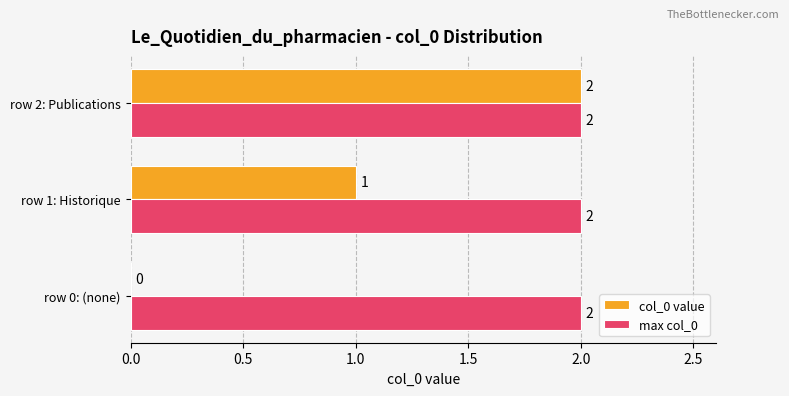

Which category has the highest value in the col_0 value series?

row 2: Publications